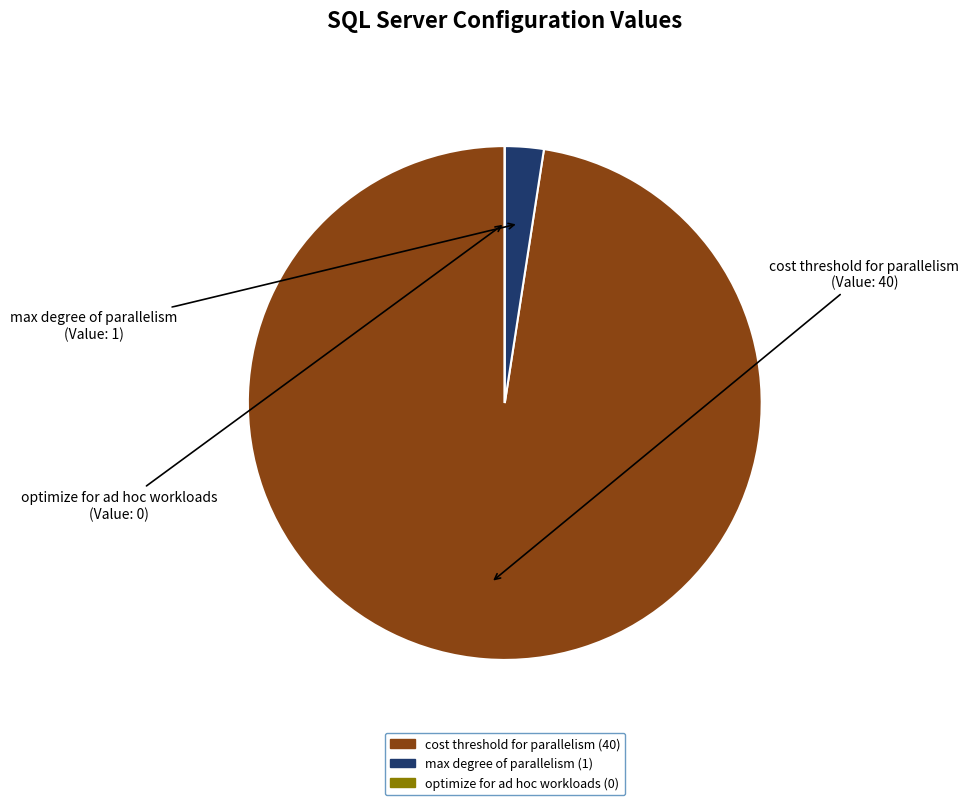

Which has a higher value, max degree of parallelism or cost threshold for parallelism?

cost threshold for parallelism